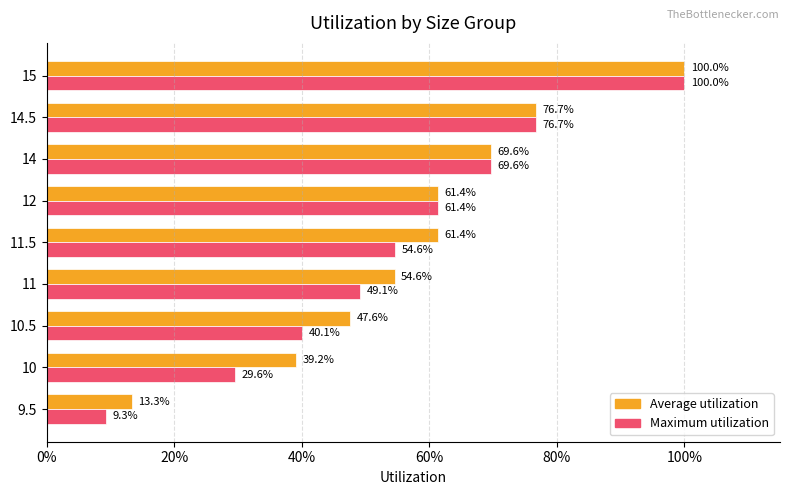

What are all the series names shown in the legend?

Average utilization, Maximum utilization